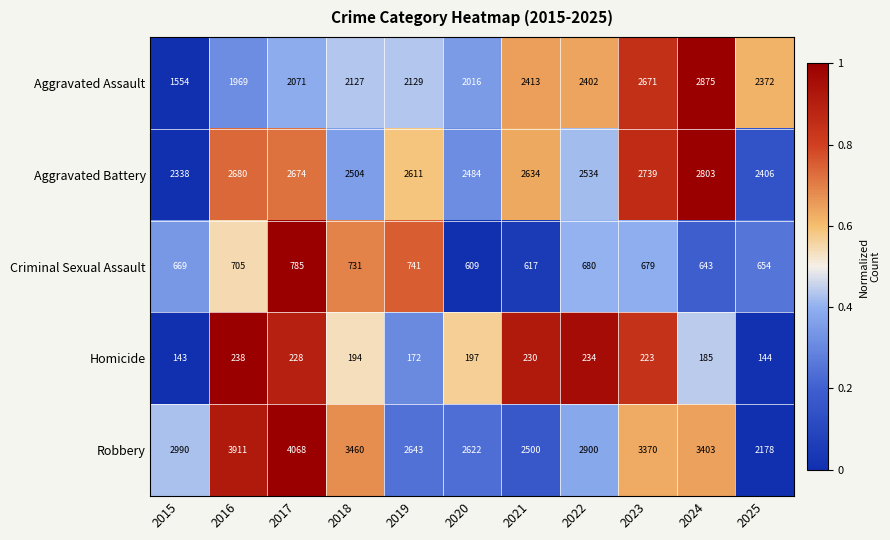

Rank the series at 2020 from highest to lowest value.

Robbery, Aggravated Battery, Aggravated Assault, Criminal Sexual Assault, Homicide